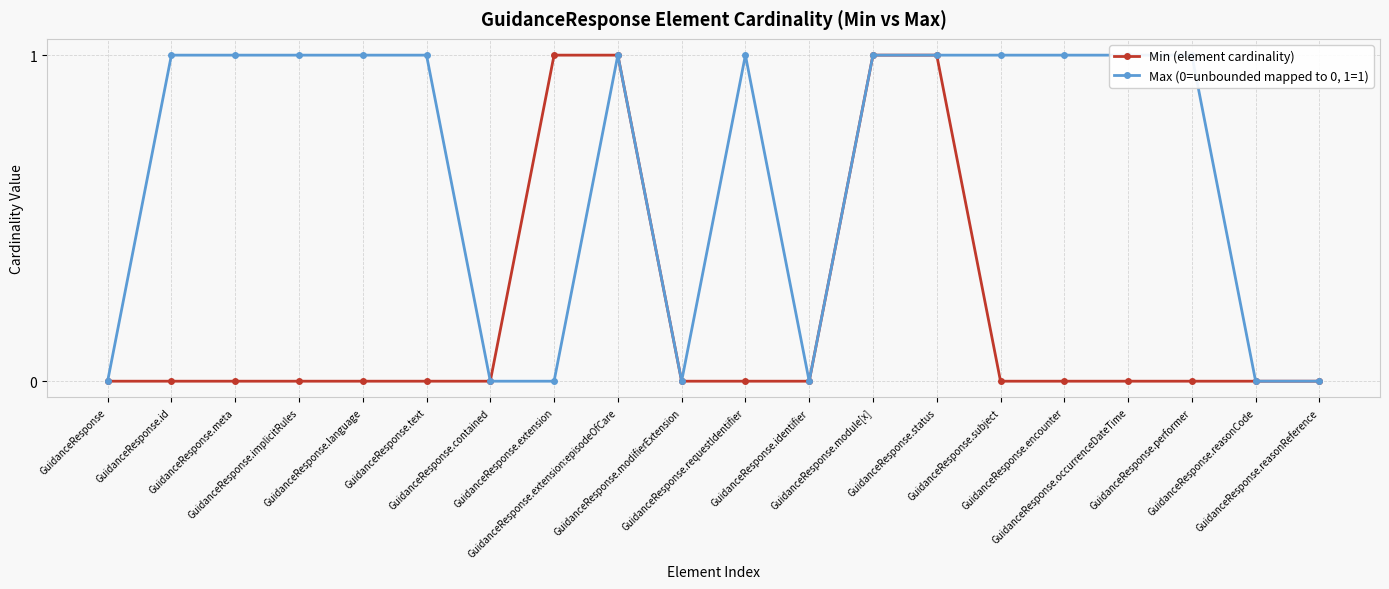

At which category does Max (0=unbounded mapped to 0, 1=1) reach its first local valley?

GuidanceResponse.modifierExtension